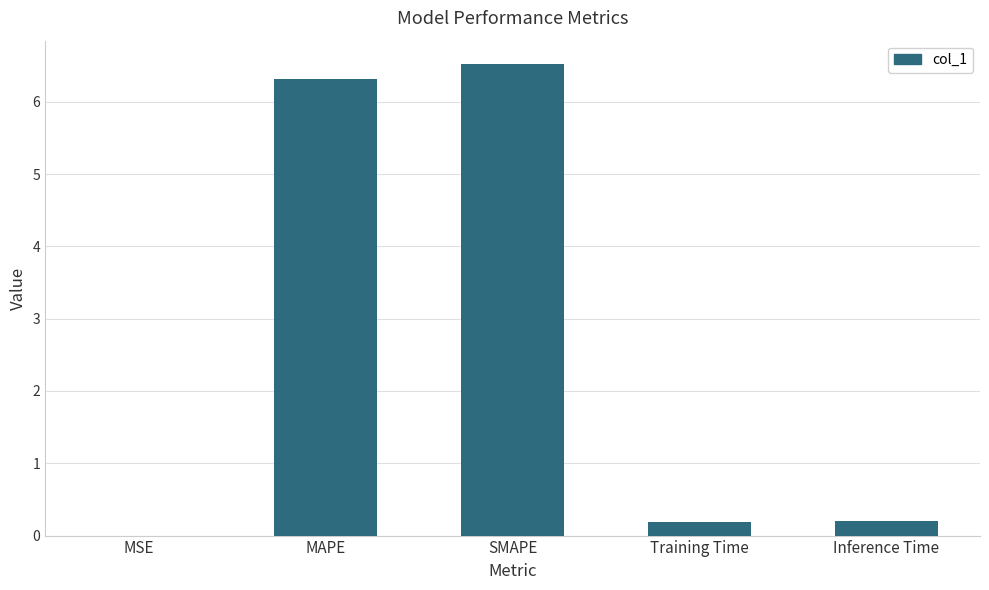

True or false: the data shows 3.2 at MAPE.

False